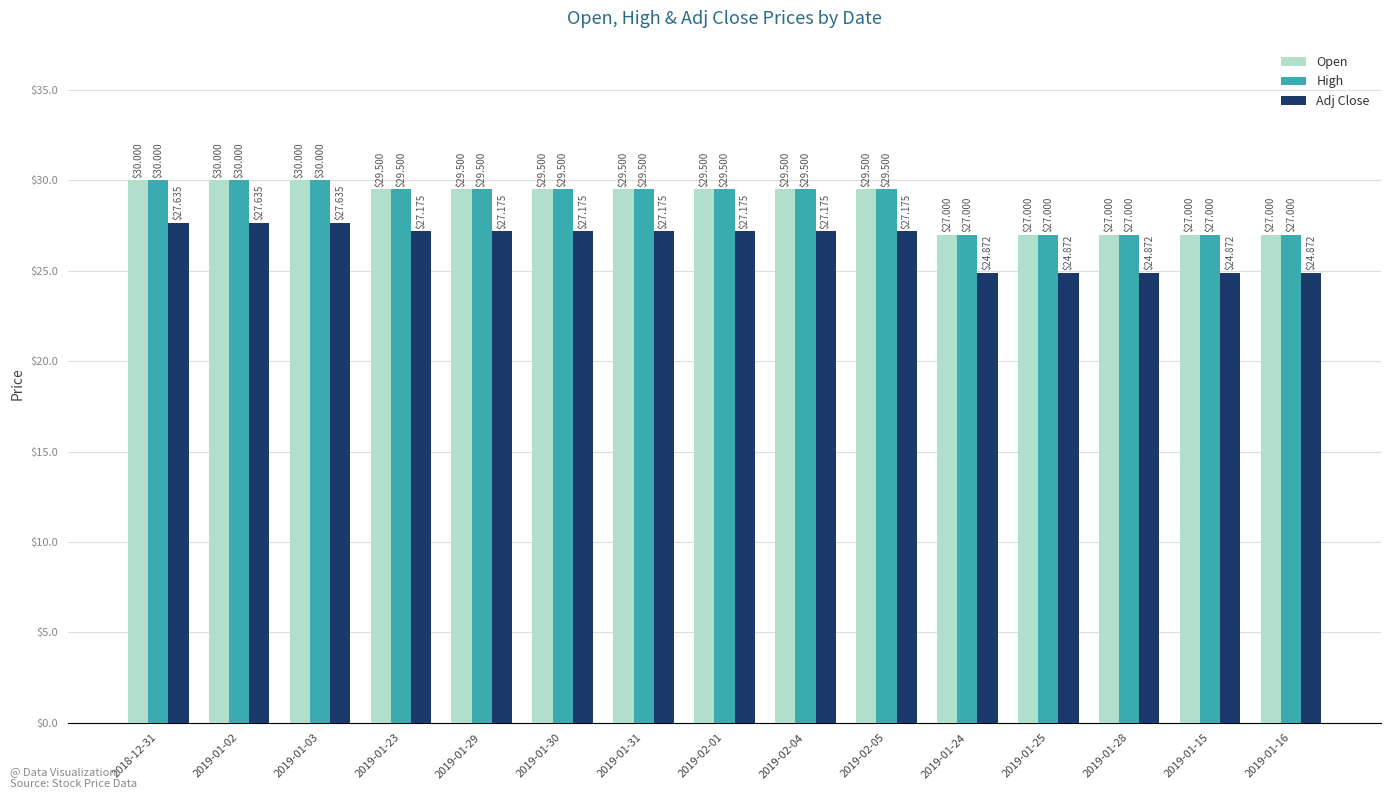

What are all the series names shown in the legend?

Open, High, Adj Close